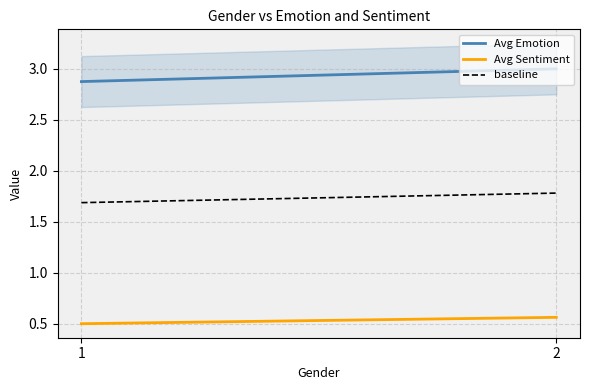

At which label does Avg Sentiment reach its peak?

2